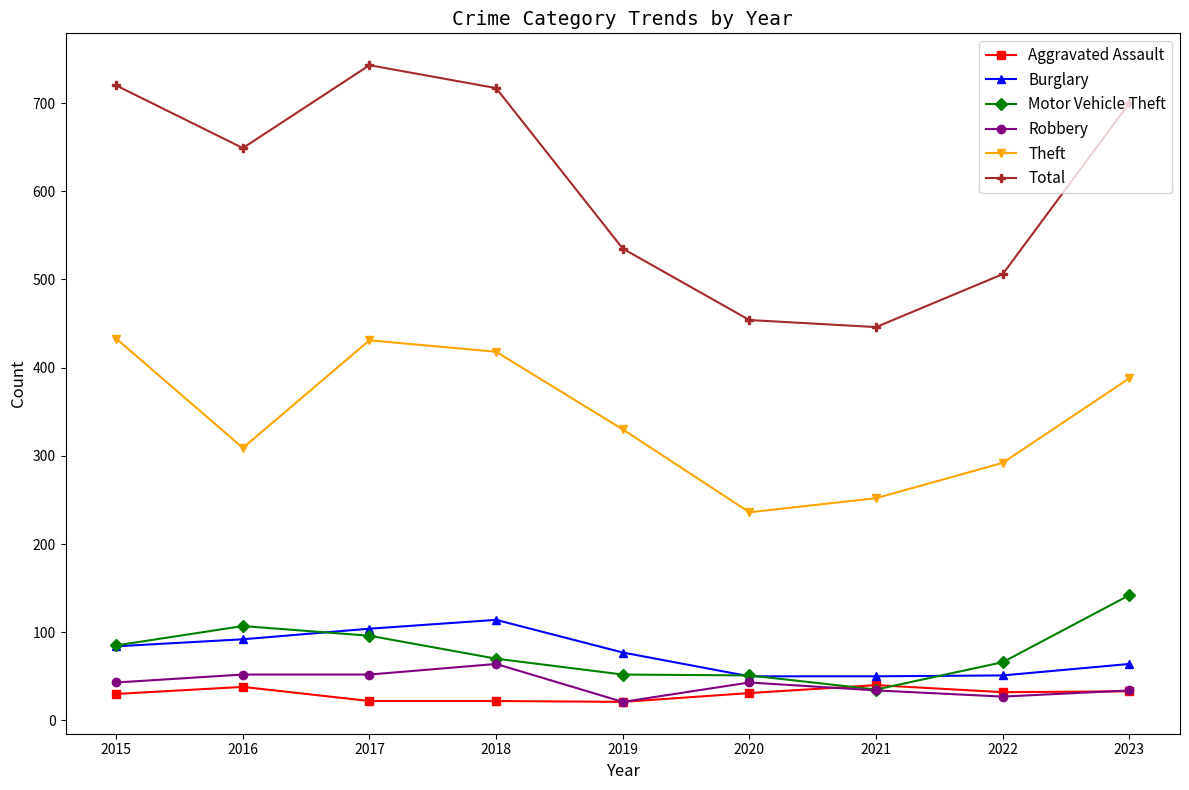

Which label corresponds to the largest value in the chart?

2017